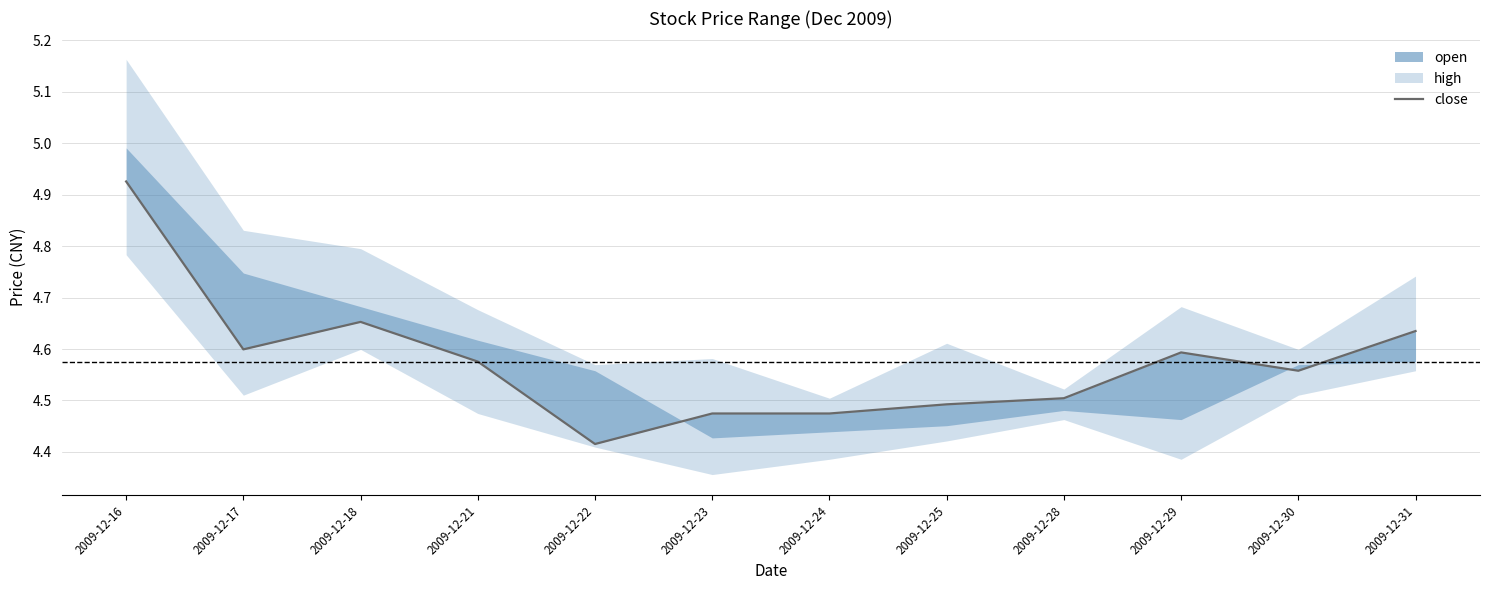

What is the difference between the maximum and minimum values?

0.5